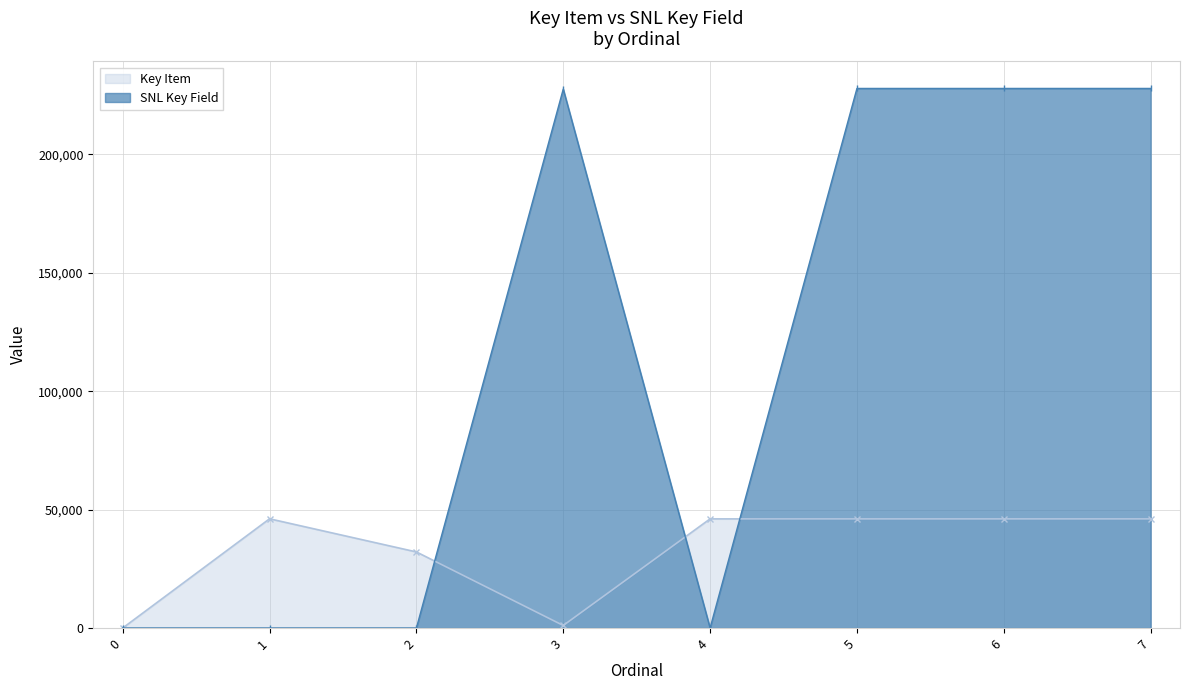

What is the difference between the maximum and minimum values in the SNL Key Field series?

227828